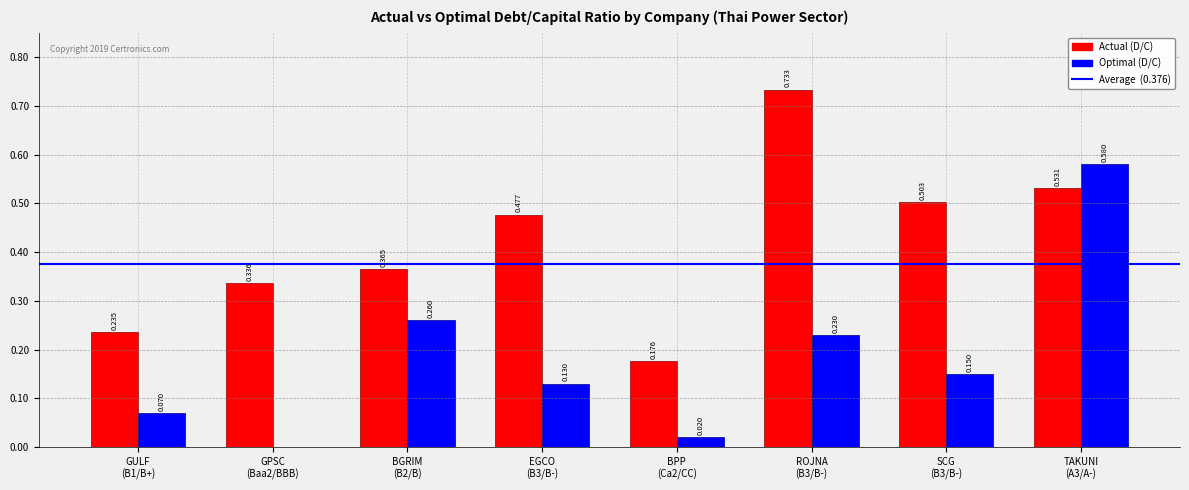

How many distinct data groups are displayed?

2